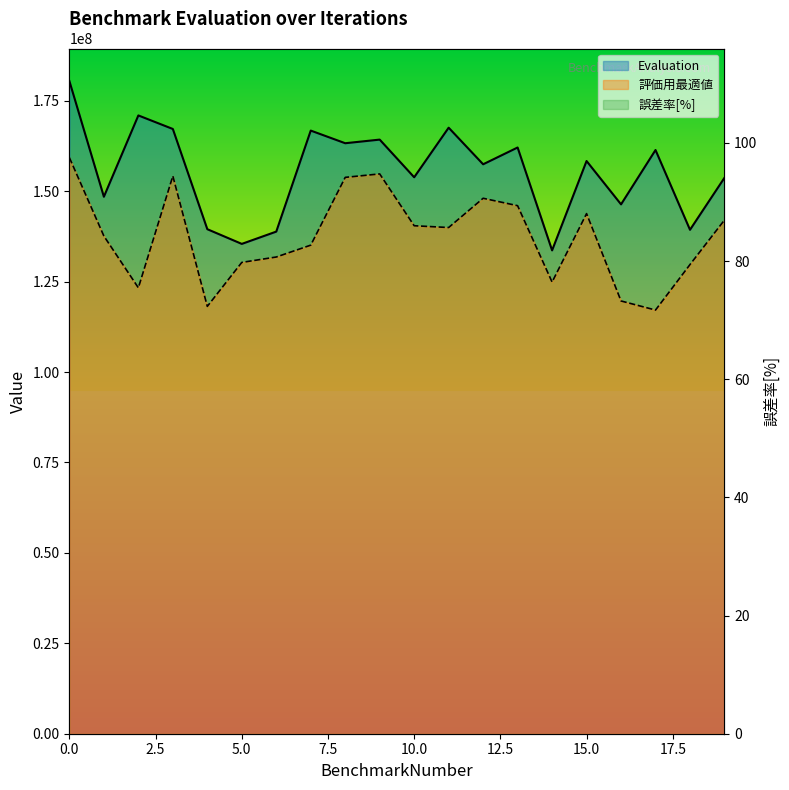

The 評価用最適値 series shows 43460109.0 at 18. True or false?

False